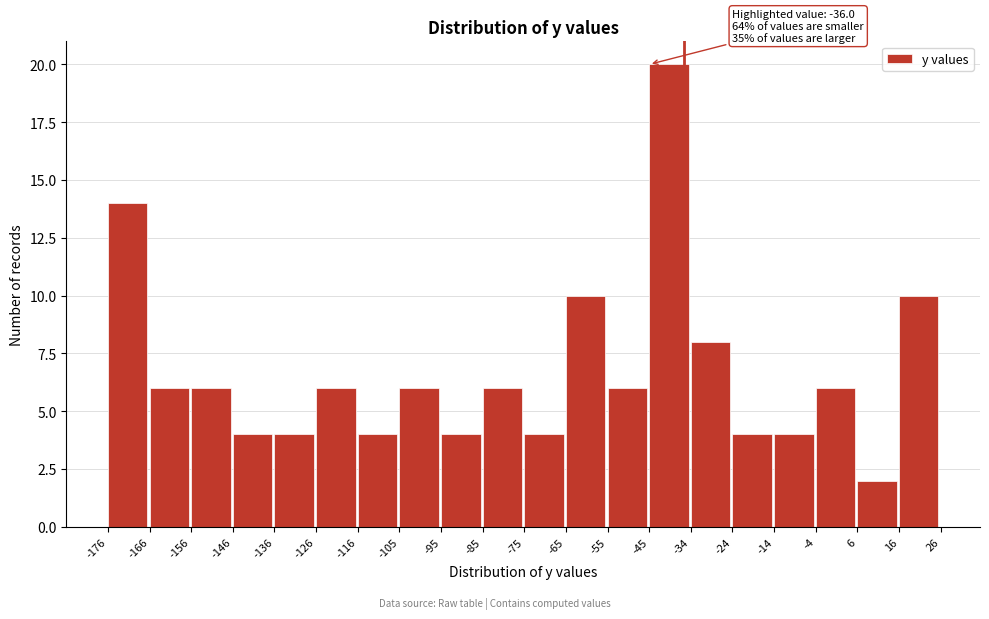

Which range on the x-axis has the tallest bar?

-45 to -34